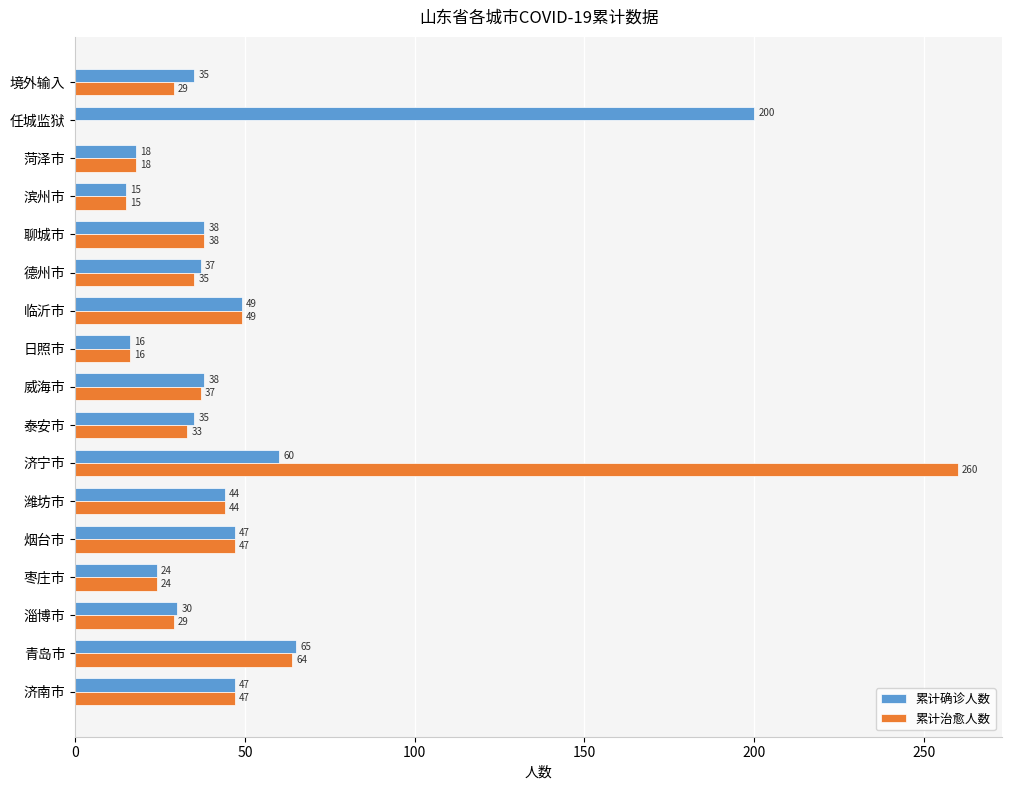

At which label is 累计确诊人数 closest to 107?

青岛市